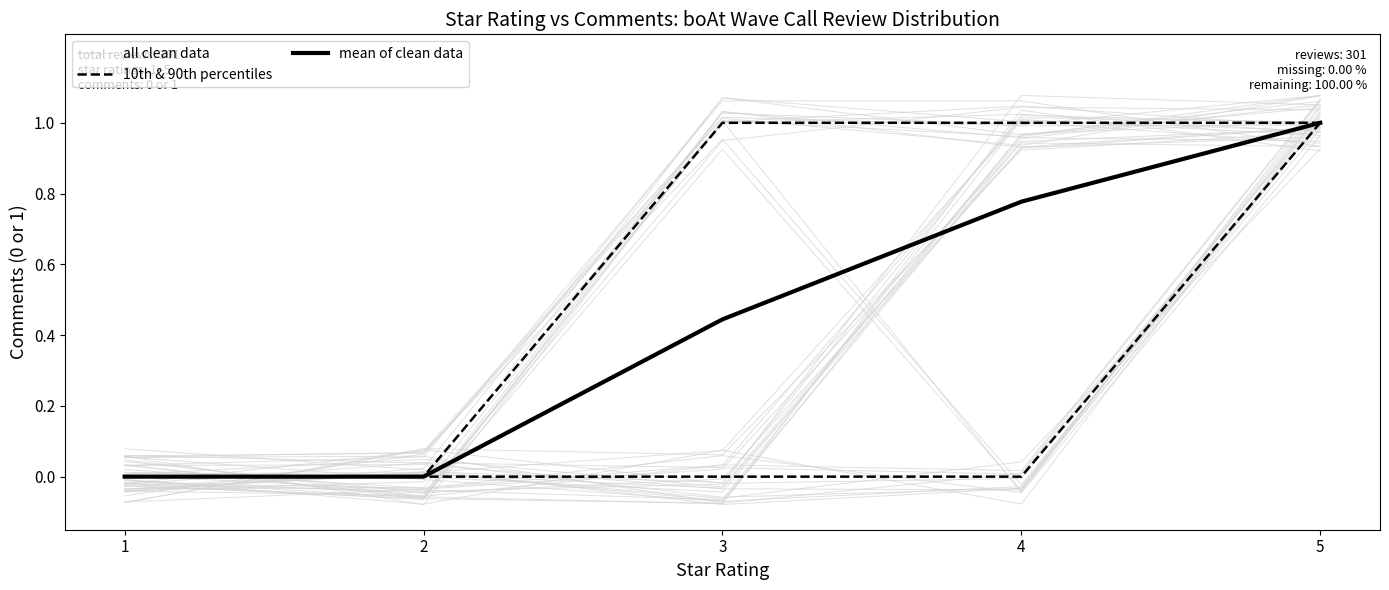

How many lines are shown in the chart?

3